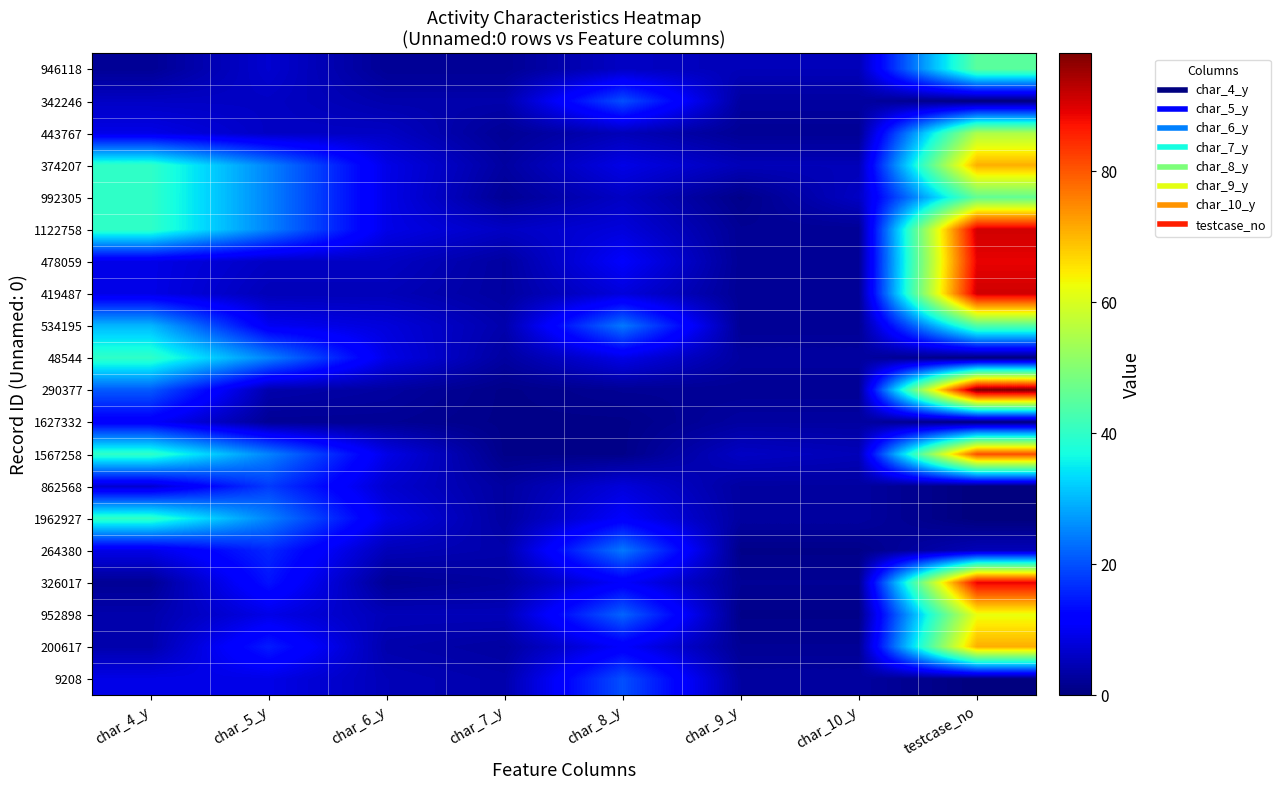

Reading left to right, list all the values displayed in this chart.

946118: char_4_y=2	char_5_y=7	char_6_y=2	char_7_y=2	char_8_y=6	char_9_y=5	char_10_y=5	testcase_no=45
342246: char_4_y=6	char_5_y=6	char_6_y=4	char_7_y=4	char_8_y=20	char_9_y=3	char_10_y=3	testcase_no=0
443767: char_4_y=9	char_5_y=6	char_6_y=6	char_7_y=2	char_8_y=5	char_9_y=2	char_10_y=2	testcase_no=55
374207: char_4_y=40	char_5_y=25	char_6_y=9	char_7_y=3	char_8_y=9	char_9_y=5	char_10_y=5	testcase_no=71
992305: char_4_y=40	char_5_y=25	char_6_y=9	char_7_y=2	char_8_y=6	char_9_y=1	char_10_y=6	testcase_no=46
1122758: char_4_y=40	char_5_y=25	char_6_y=9	char_7_y=6	char_8_y=8	char_9_y=2	char_10_y=2	testcase_no=91
478059: char_4_y=9	char_5_y=6	char_6_y=6	char_7_y=3	char_8_y=11	char_9_y=2	char_10_y=2	testcase_no=89
419487: char_4_y=9	char_5_y=5	char_6_y=5	char_7_y=3	char_8_y=8	char_9_y=2	char_10_y=2	testcase_no=91
534195: char_4_y=30	char_5_y=10	char_6_y=8	char_7_y=4	char_8_y=24	char_9_y=2	char_10_y=2	testcase_no=44
48544: char_4_y=40	char_5_y=25	char_6_y=9	char_7_y=3	char_8_y=9	char_9_y=3	char_10_y=3	testcase_no=0
290377: char_4_y=21	char_5_y=4	char_6_y=3	char_7_y=1	char_8_y=2	char_9_y=2	char_10_y=2	testcase_no=98
1627332: char_4_y=11	char_5_y=2	char_6_y=2	char_7_y=1	char_8_y=1	char_9_y=3	char_10_y=3	testcase_no=0
1567258: char_4_y=40	char_5_y=25	char_6_y=9	char_7_y=1	char_8_y=1	char_9_y=6	char_10_y=5	testcase_no=81
862568: char_4_y=7	char_5_y=18	char_6_y=7	char_7_y=3	char_8_y=8	char_9_y=3	char_10_y=3	testcase_no=0
1962927: char_4_y=40	char_5_y=25	char_6_y=9	char_7_y=3	char_8_y=11	char_9_y=3	char_10_y=3	testcase_no=0
264380: char_4_y=9	char_5_y=16	char_6_y=5	char_7_y=4	char_8_y=24	char_9_y=1	char_10_y=1	testcase_no=5
326017: char_4_y=2	char_5_y=14	char_6_y=2	char_7_y=3	char_8_y=11	char_9_y=2	char_10_y=2	testcase_no=89
952898: char_4_y=4	char_5_y=9	char_6_y=5	char_7_y=5	char_8_y=22	char_9_y=1	char_10_y=1	testcase_no=62
200617: char_4_y=4	char_5_y=15	char_6_y=4	char_7_y=3	char_8_y=11	char_9_y=2	char_10_y=2	testcase_no=71
9208: char_4_y=9	char_5_y=9	char_6_y=5	char_7_y=4	char_8_y=20	char_9_y=3	char_10_y=3	testcase_no=0